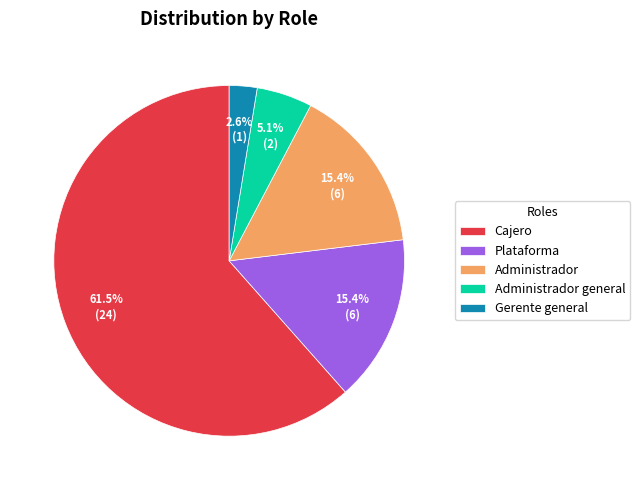

How many segments does this pie chart have?

5